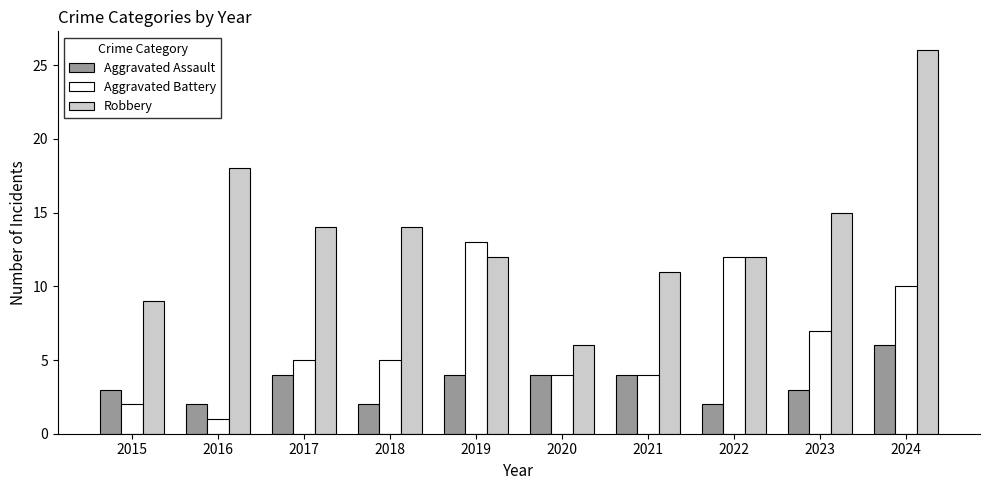

What is the difference between the highest and lowest values at 2020?

2